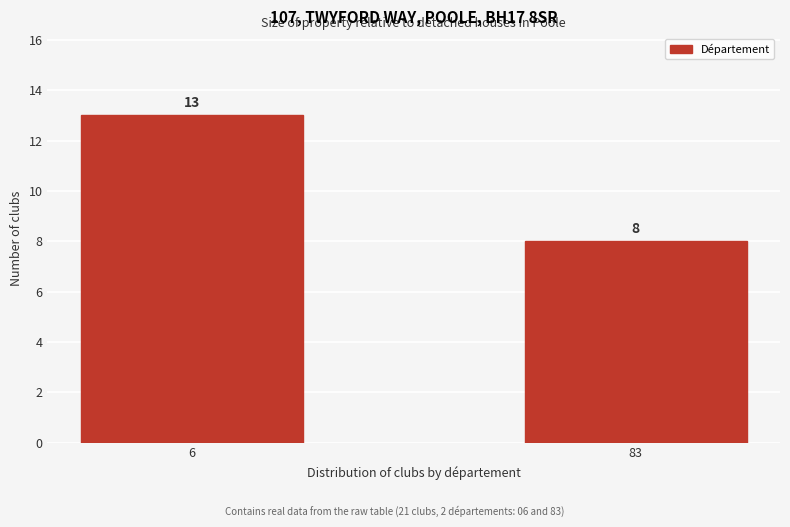

Reading left to right, extract all data points from this chart.

13	8